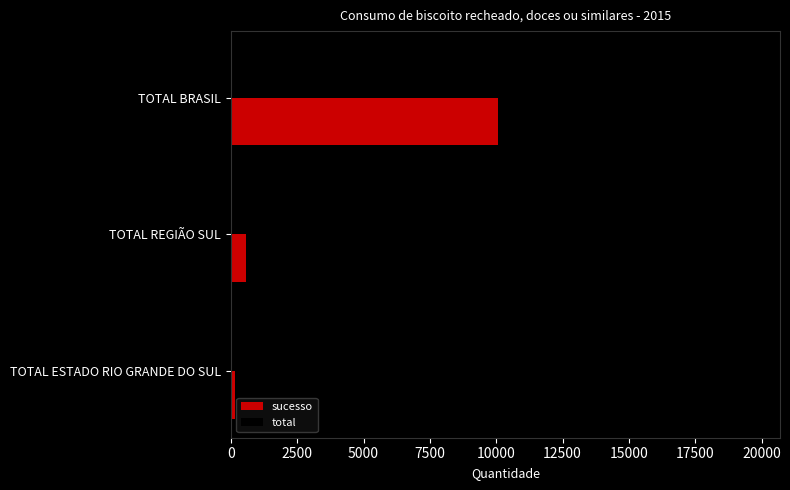

List the labels in order of sucesso value, largest first.

TOTAL BRASIL, TOTAL REGIÃO SUL, TOTAL ESTADO RIO GRANDE DO SUL